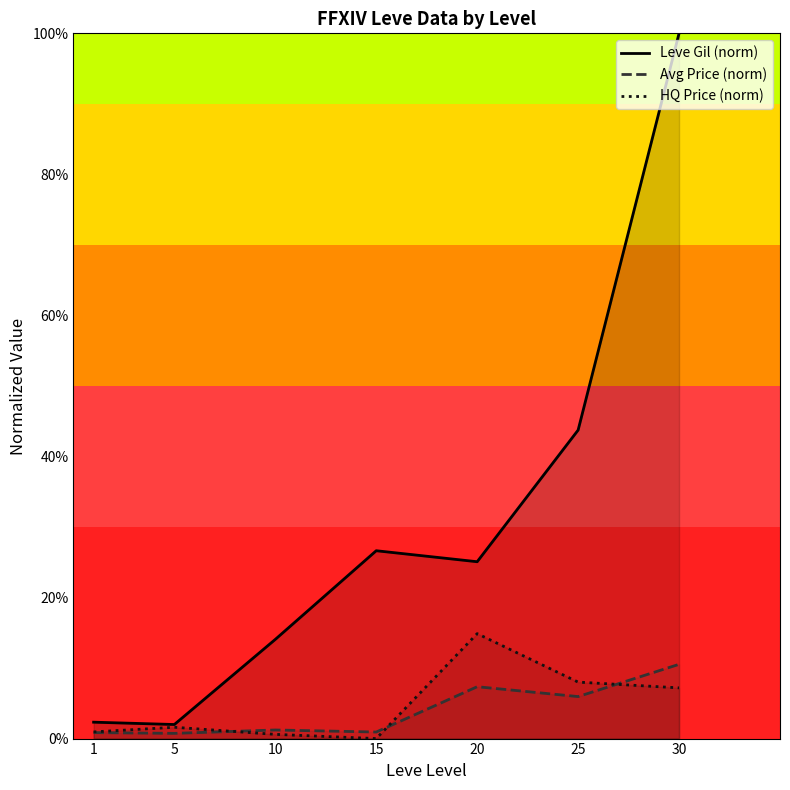

Rank the series at 15 from highest to lowest value.

Leve Gil (norm), Avg Price (norm), HQ Price (norm)